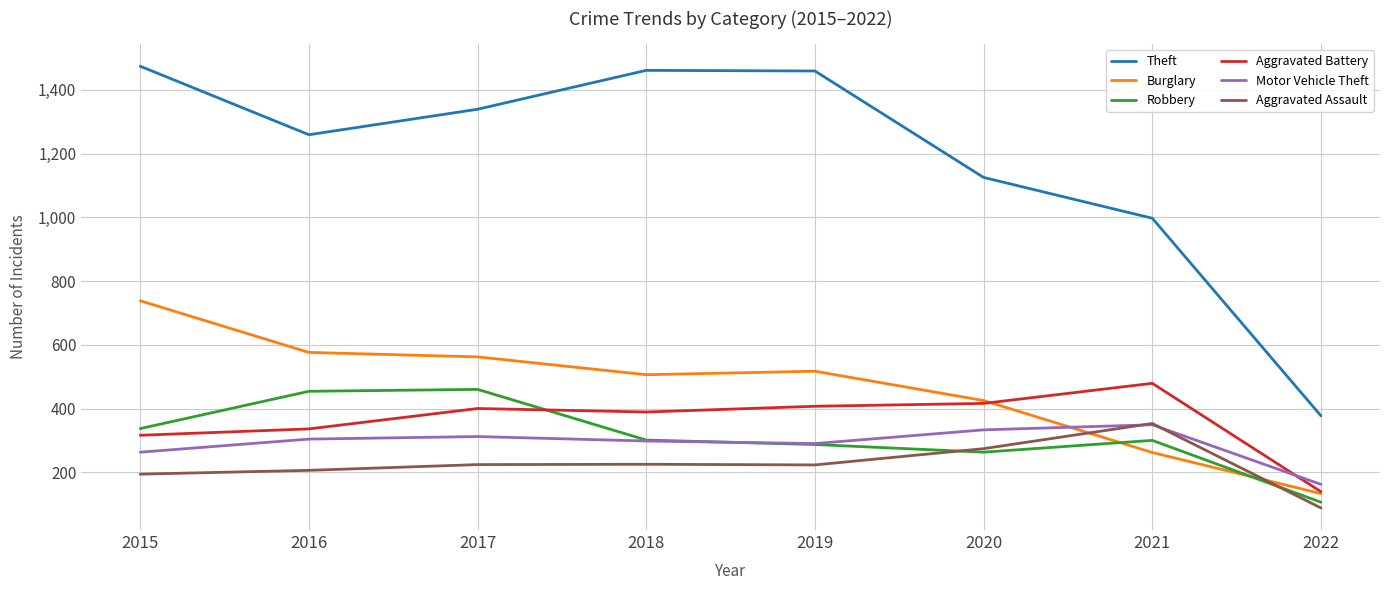

What is the difference between the second highest and second lowest values in the Theft series?

464